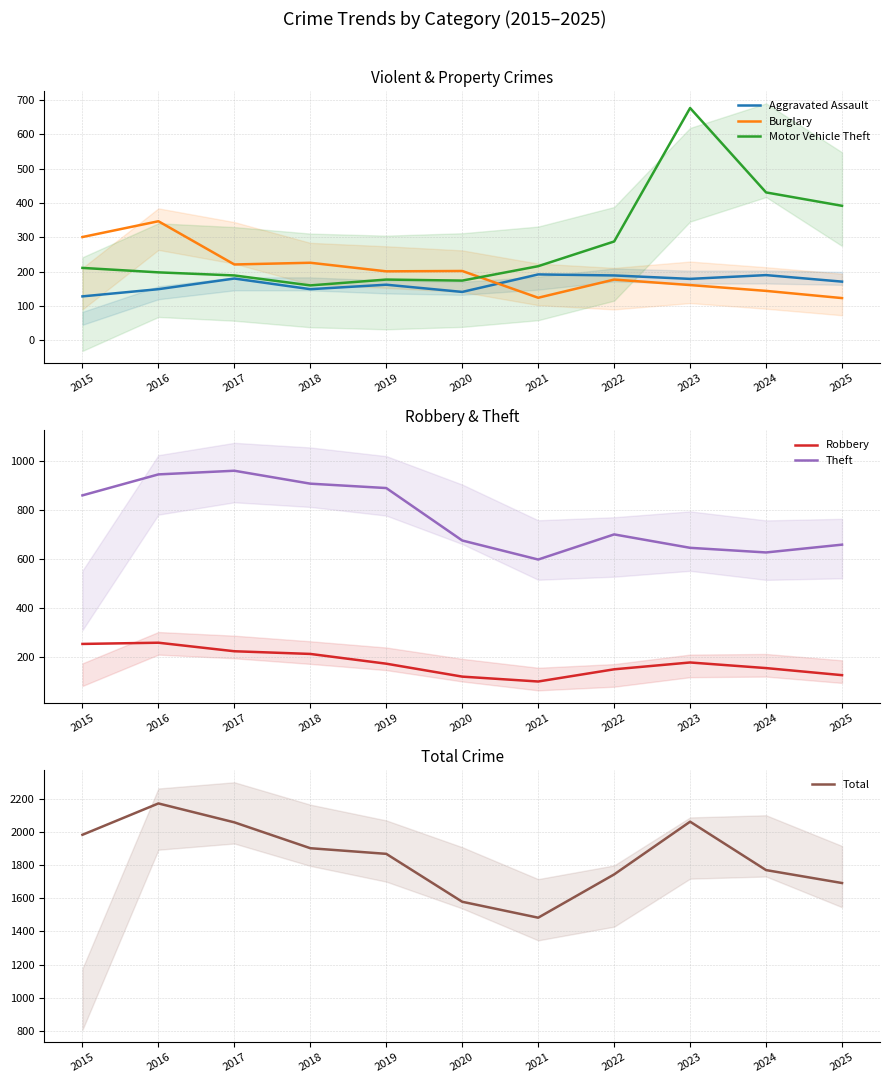

What is the value of the Aggravated Assault point at the 11th from the left?

171